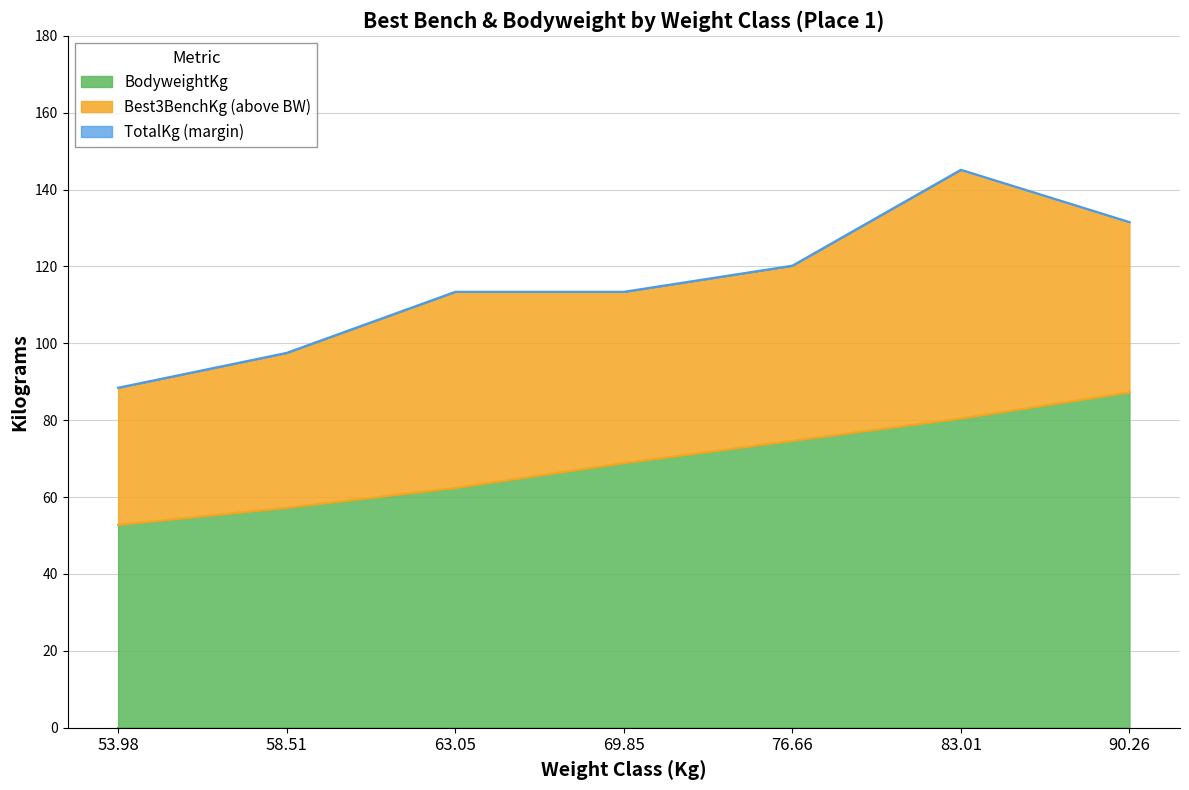

True or false: BodyweightKg and Best3BenchKg intersect in this chart.

False